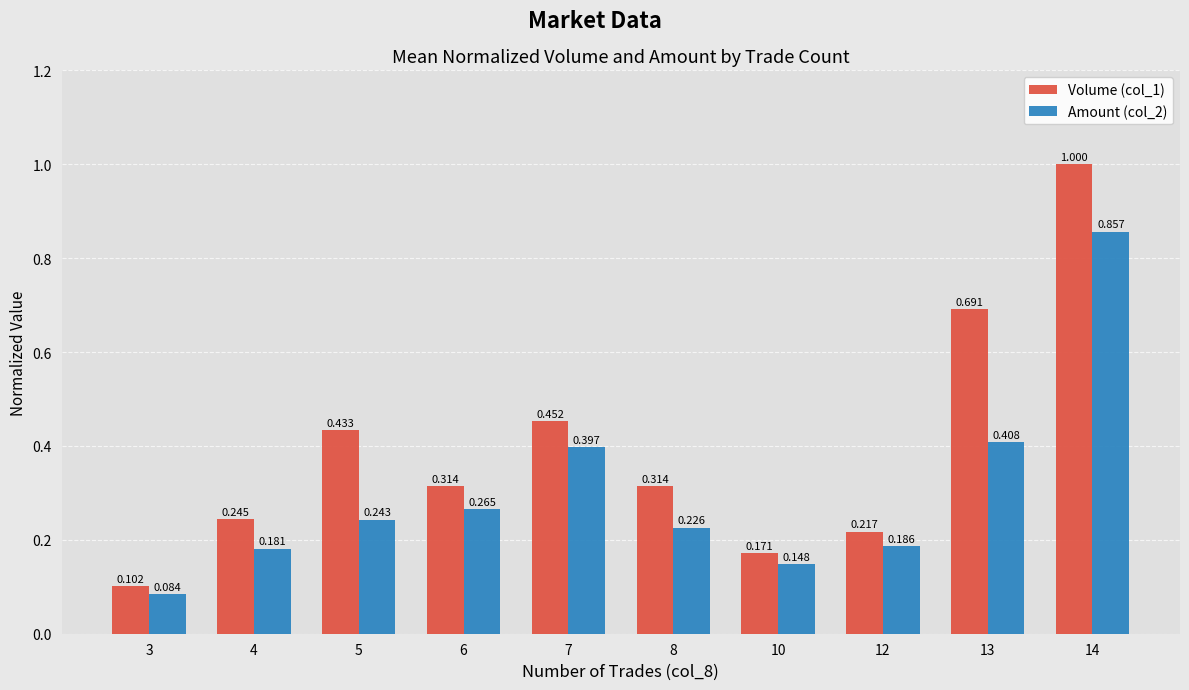

Which series has the widest spread of values?

Volume (col_1)